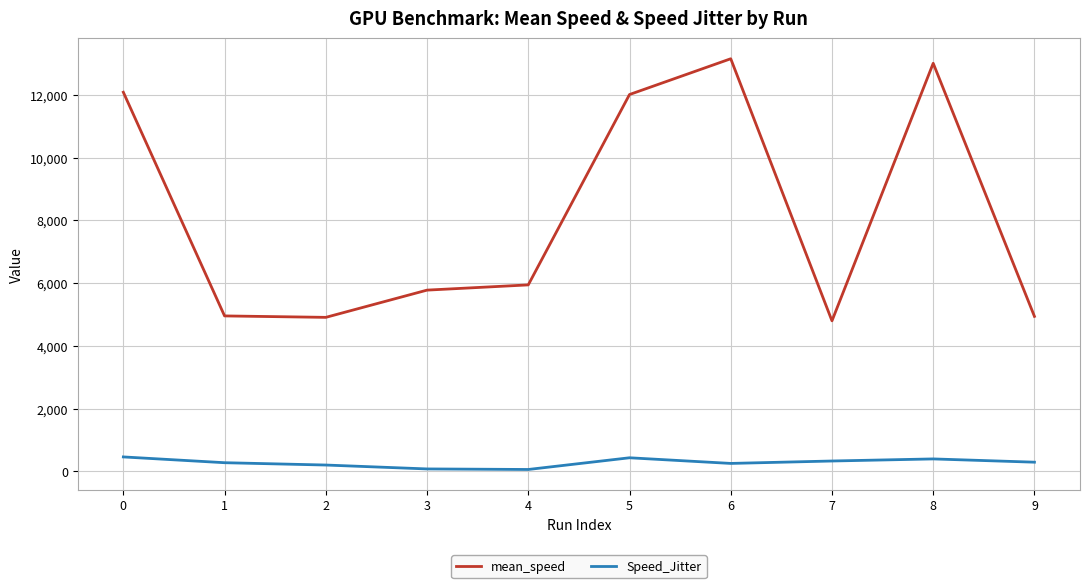

What is the difference between the maximum and second lowest values in the Speed_Jitter series?

382.6